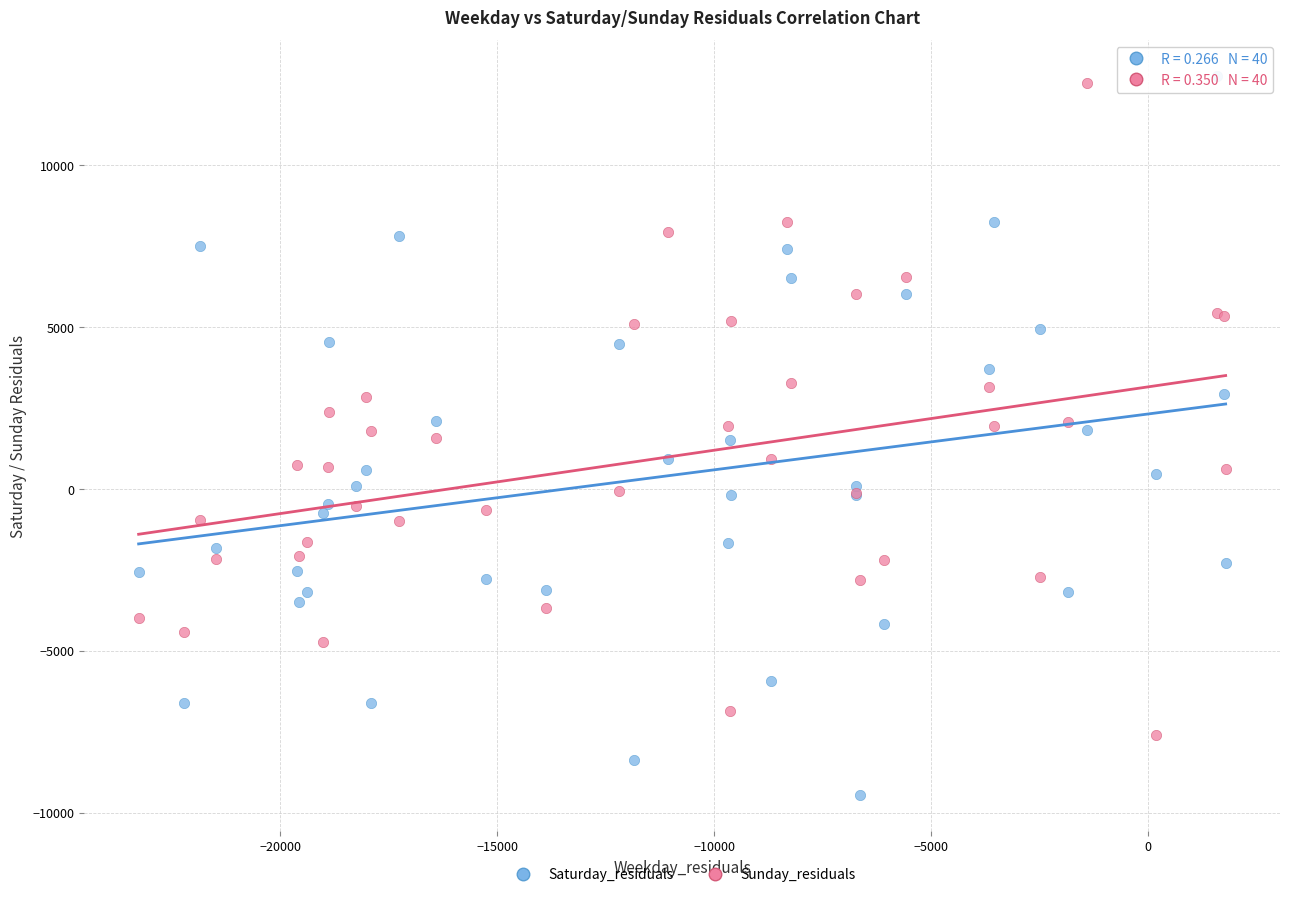

Which series has the largest Y range (max minus min)?

Saturday_residuals